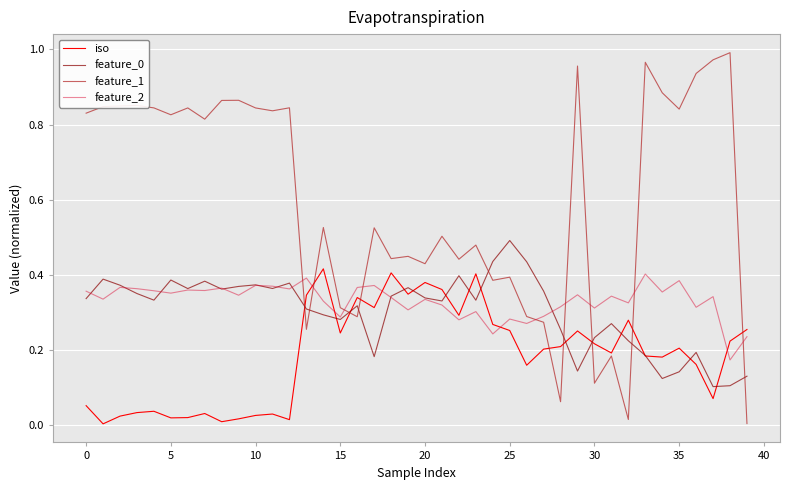

Which series has the widest spread of values?

feature_1